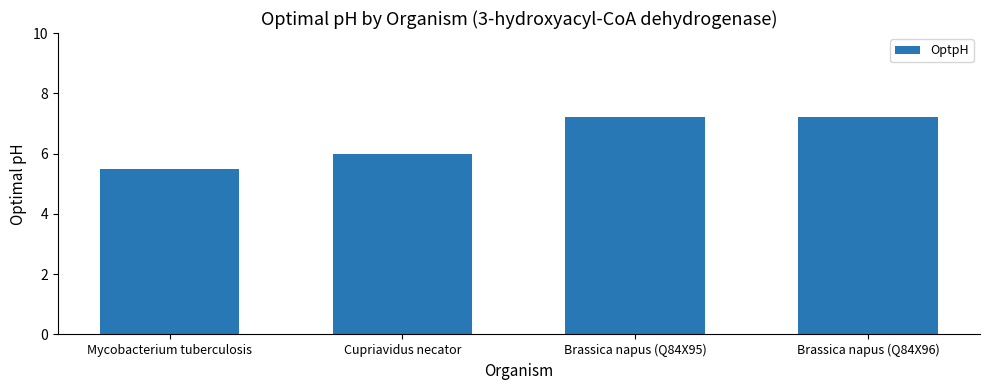

How many categories are shown in the chart?

4